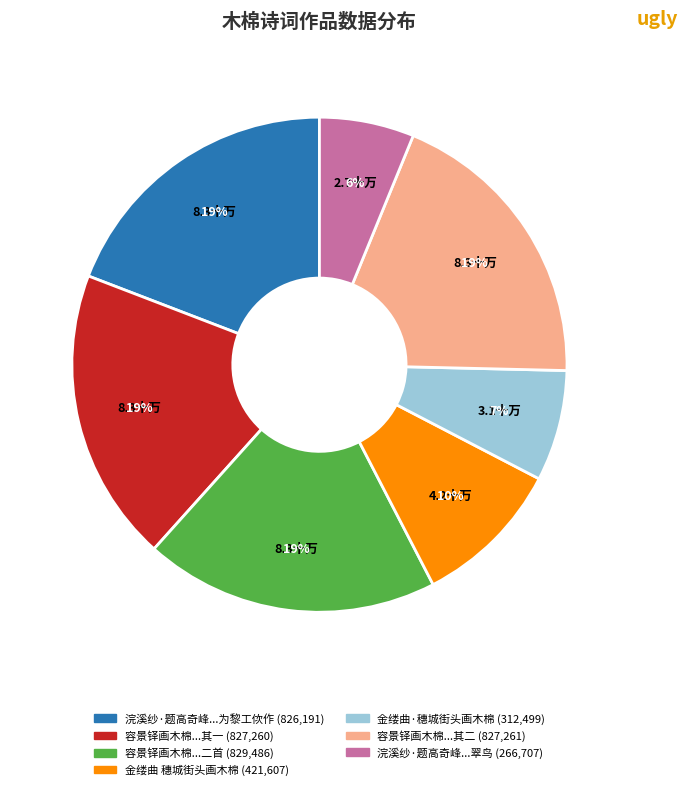

To the nearest percent, what is the difference between the largest and smallest slice percentages?

13%